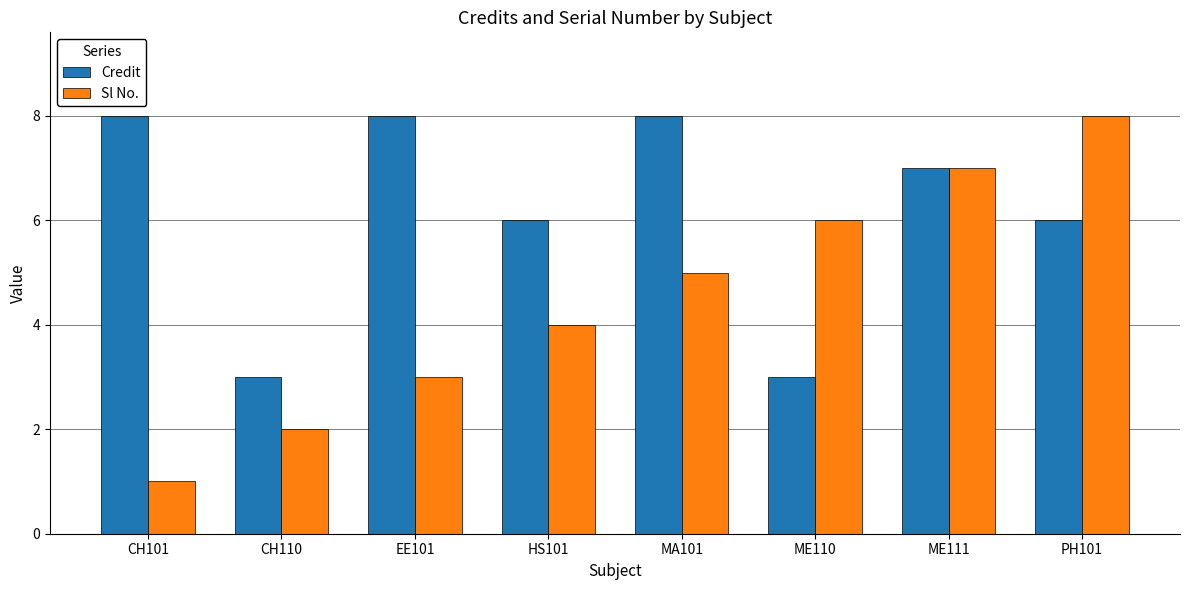

Which series has the widest spread of values?

Sl No.